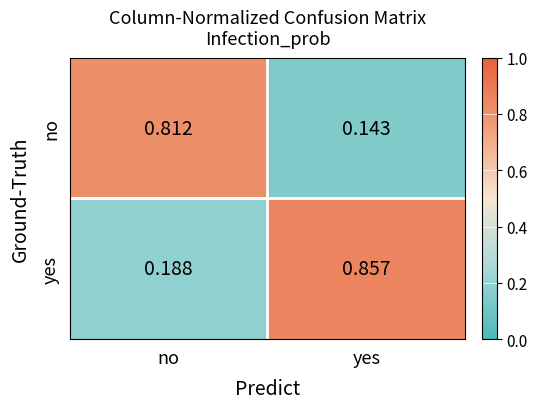

Which category has the highest value across all series?

yes